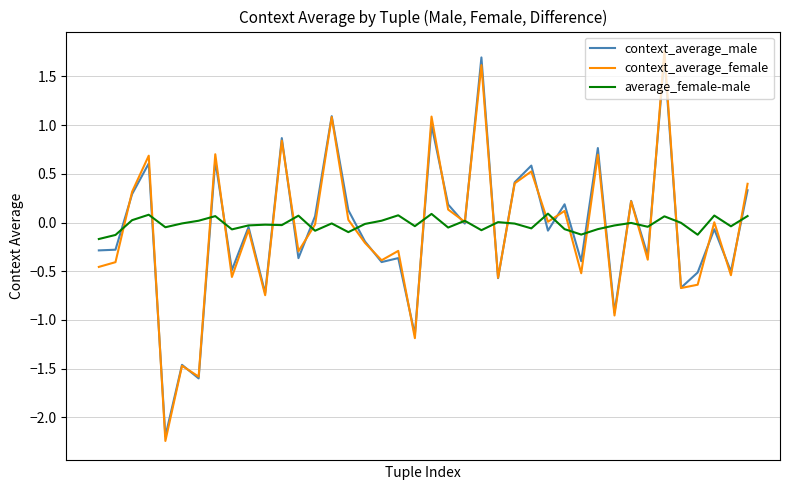

Is this an area chart (filled region under the line)?

No